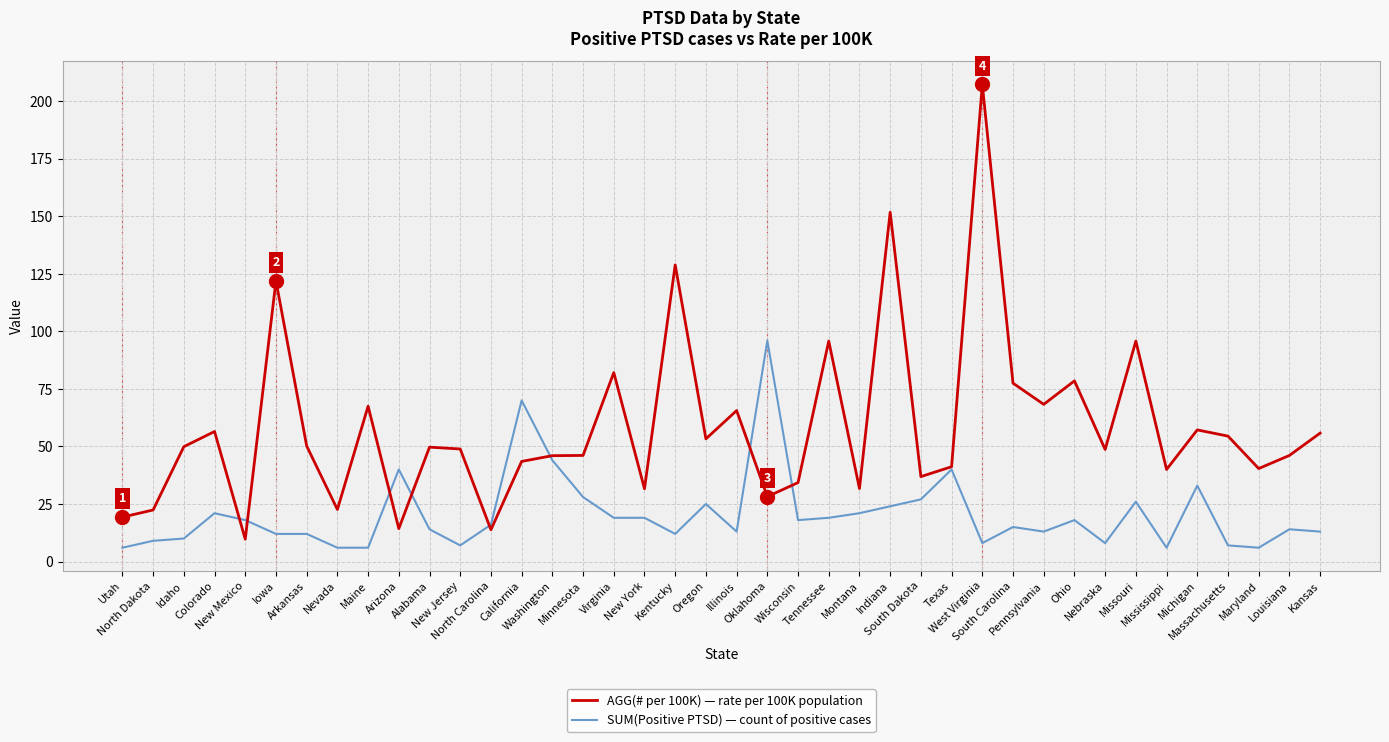

List the series in order of their peak value, lowest first.

SUM(Positive PTSD) — count of positive cases, AGG(# per 100K) — rate per 100K population